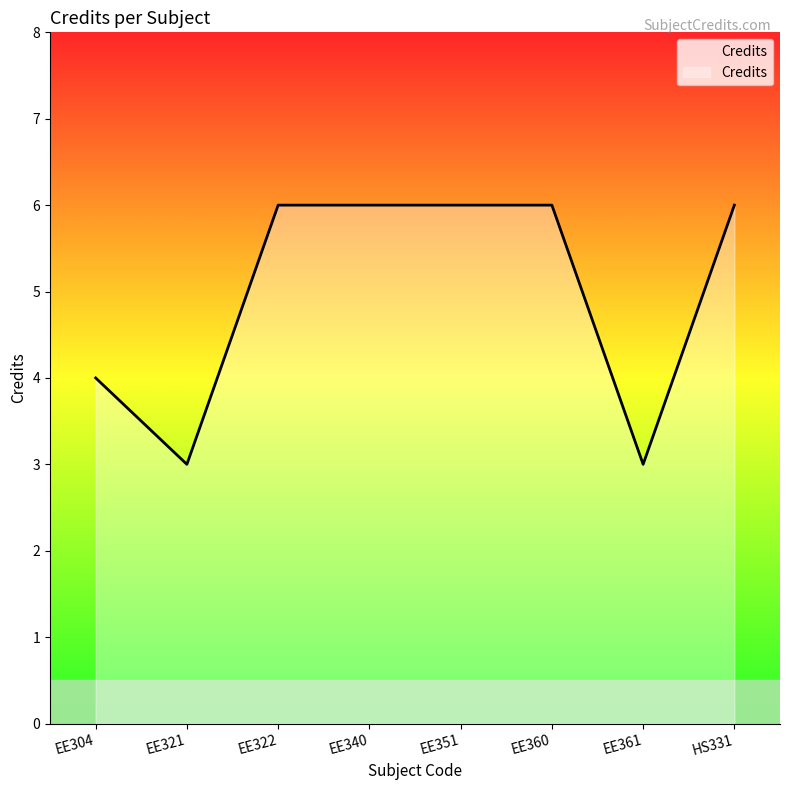

How many categories are shown in the chart?

8